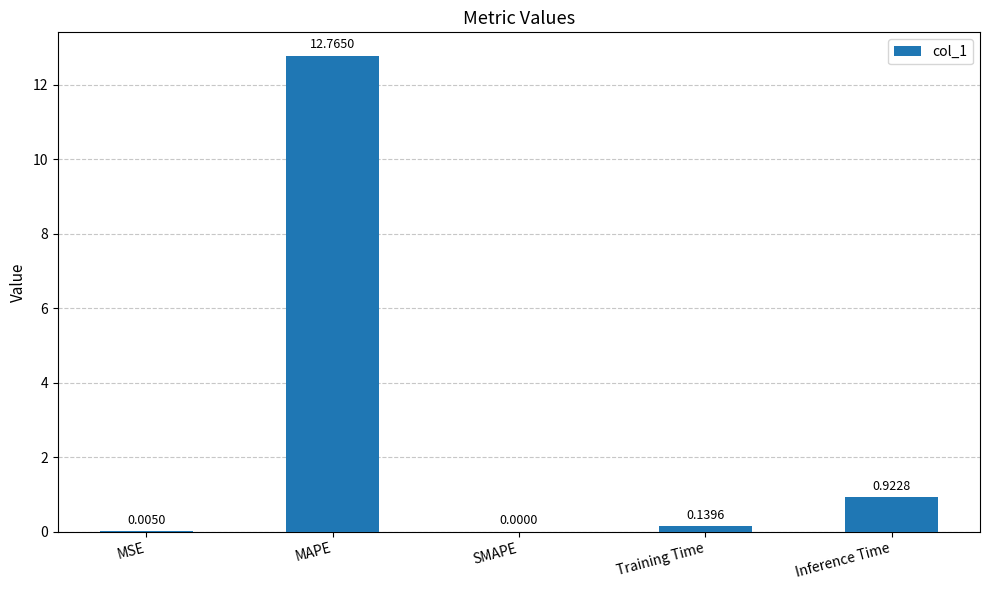

What is the maximum value shown in the chart?

12.8